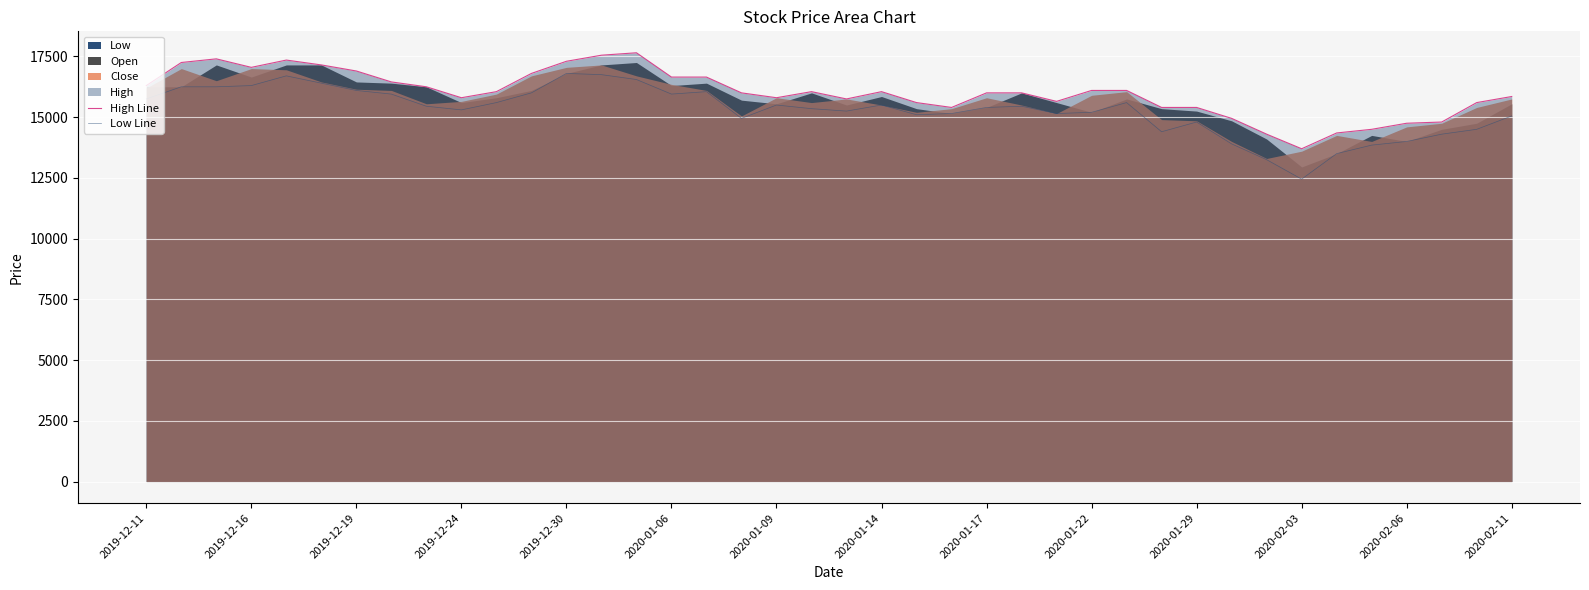

Which series has the largest total across all categories?

High Line